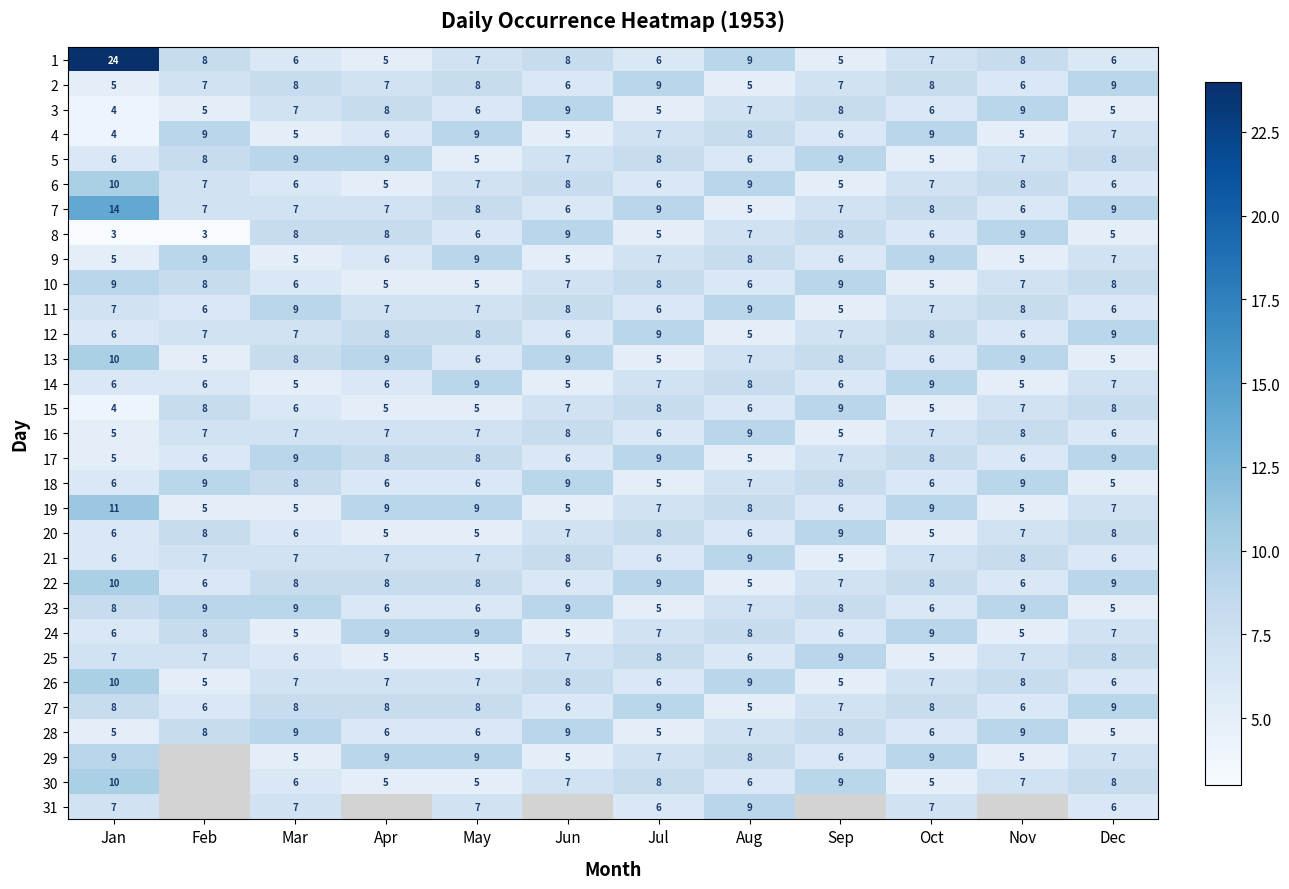

What is the average value of the 11 series?

7